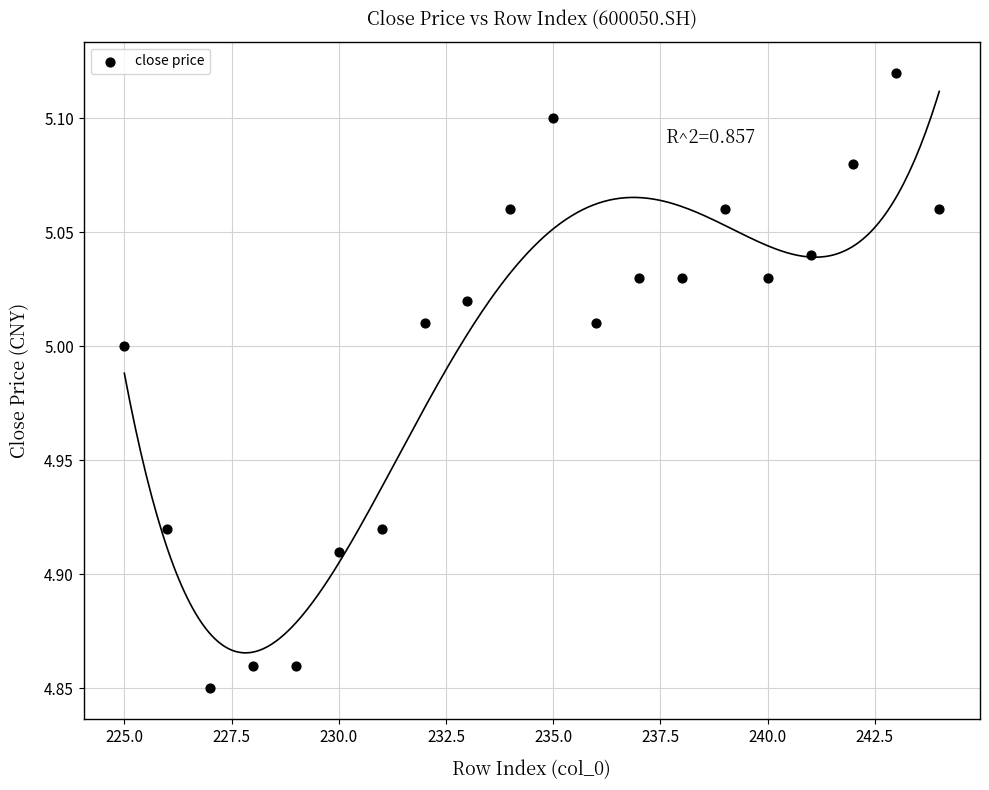

How many points are shown in the scatter plot?

20